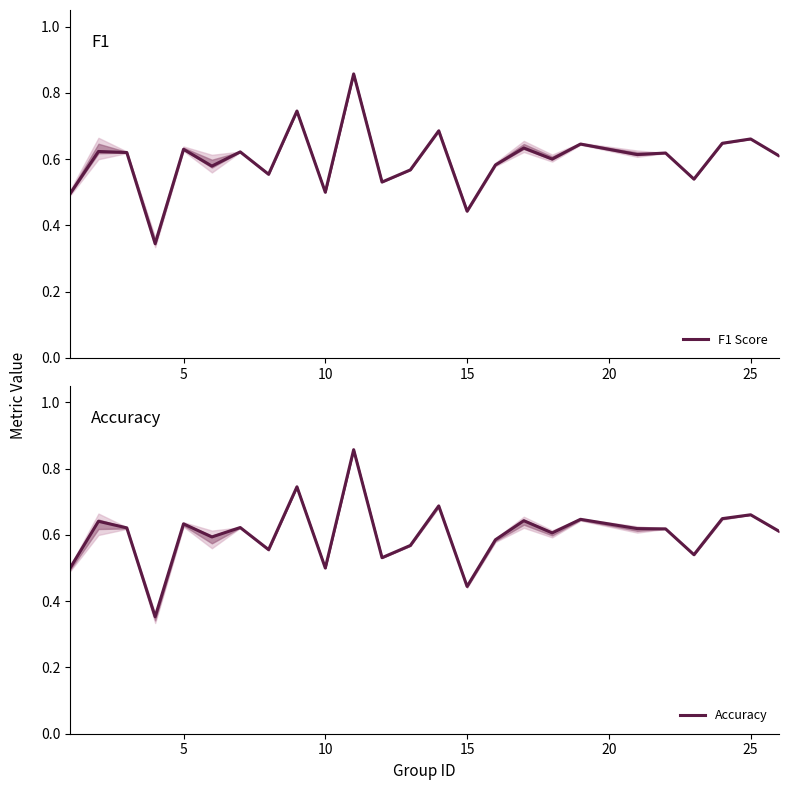

The Accuracy series shows 0.3 at 10. True or false?

False